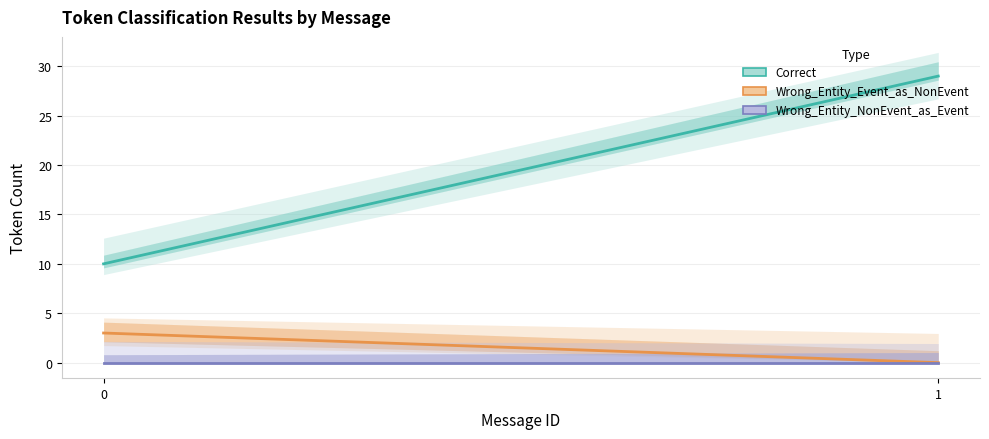

How many lines are shown in the chart?

3